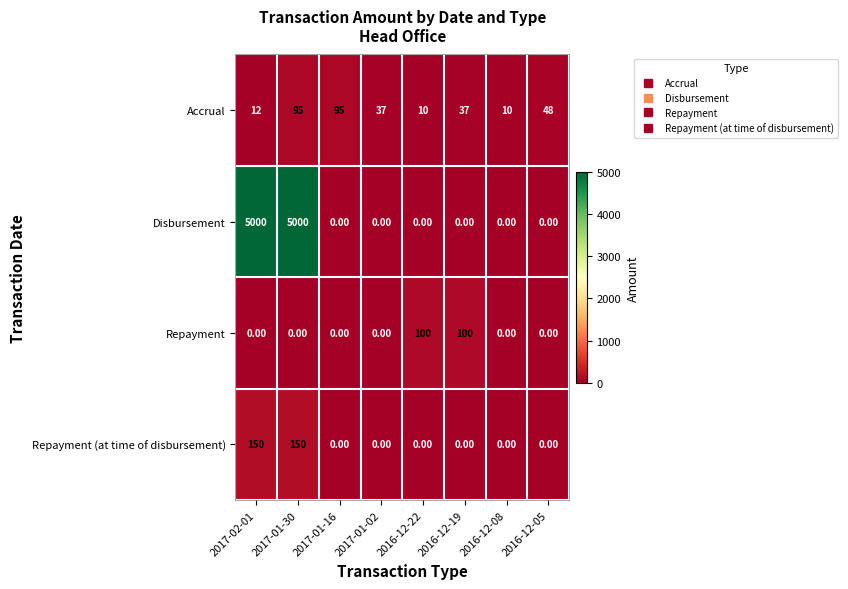

Rank the series by their maximum value, from highest to lowest.

Disbursement, Repayment (at time of disbursement), Repayment, Accrual